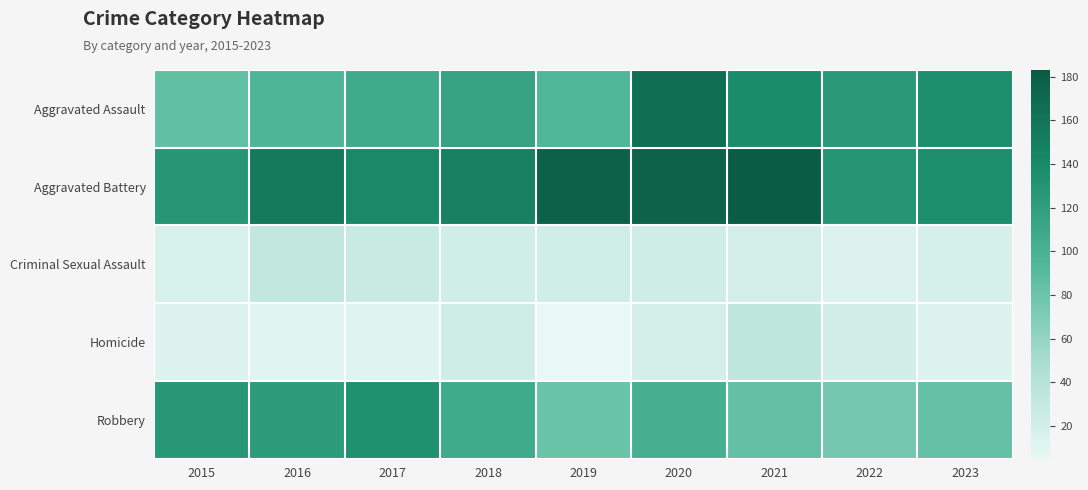

What is the difference between the maximum and second lowest values in the Criminal Sexual Assault series?

14